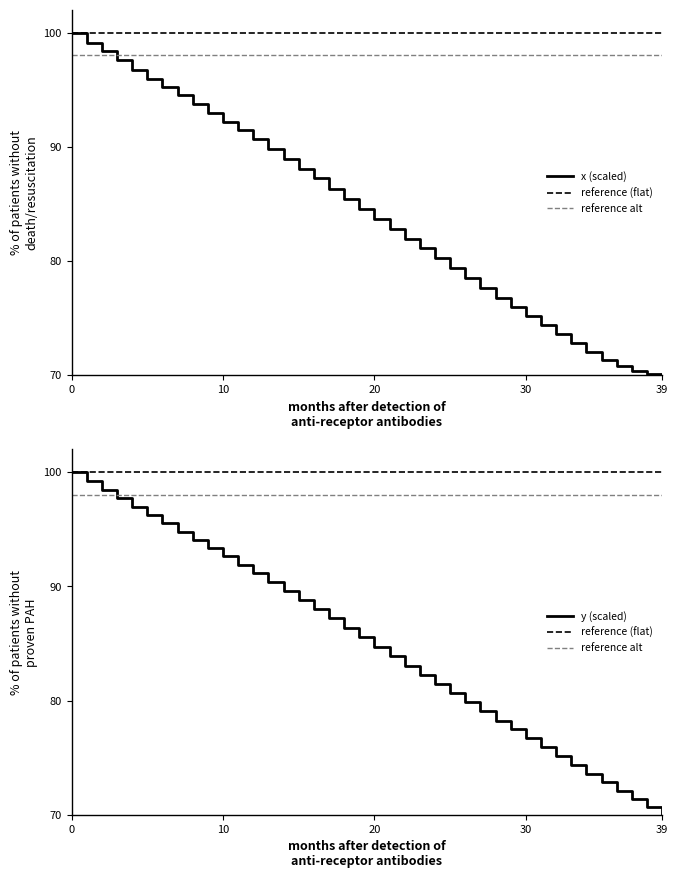

True or false: reference alt has more than 1 interior local peaks.

False